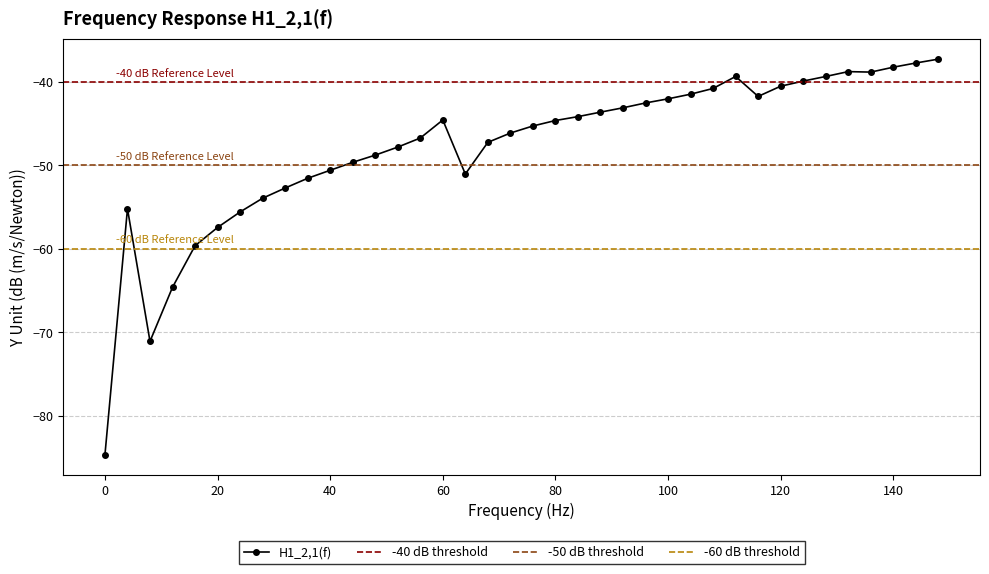

Count the number of data series in this chart.

1